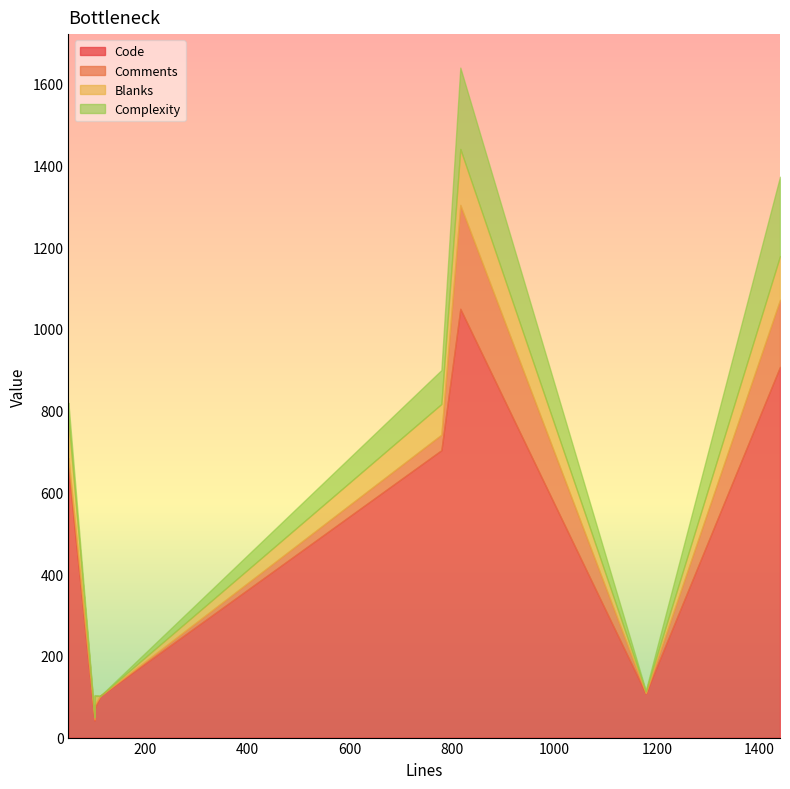

Where is Complexity nearest to the value 99?

779